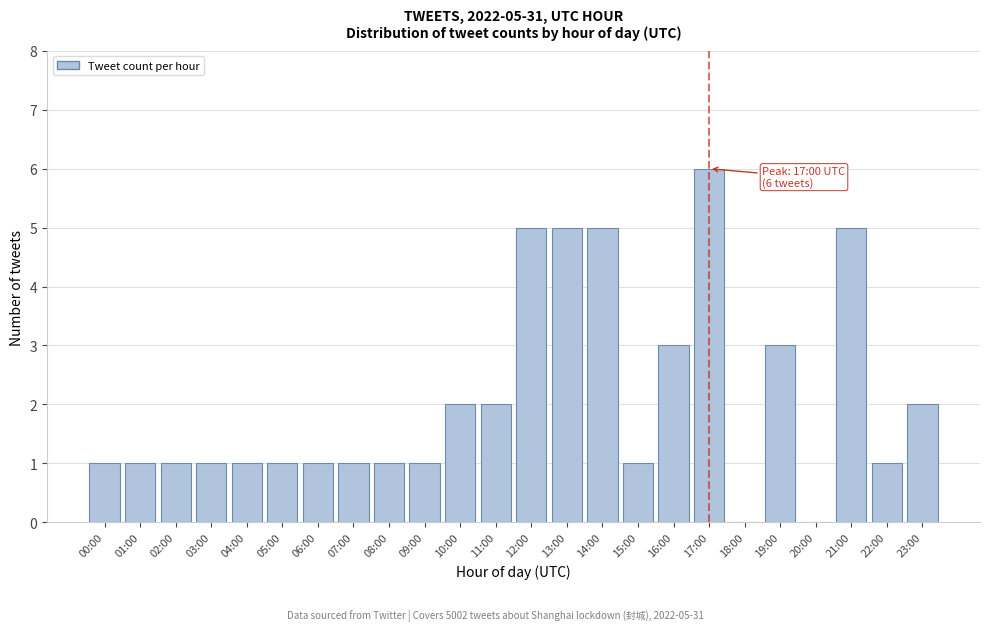

Reading left to right, list all the values displayed in this chart.

00:00=1	01:00=1	02:00=1	03:00=1	04:00=1	05:00=1	06:00=1	07:00=1	08:00=1	09:00=1	10:00=2	11:00=2	12:00=5	13:00=5	14:00=5	15:00=1	16:00=3	17:00=6	18:00=0	19:00=3	20:00=0	21:00=5	22:00=1	23:00=2